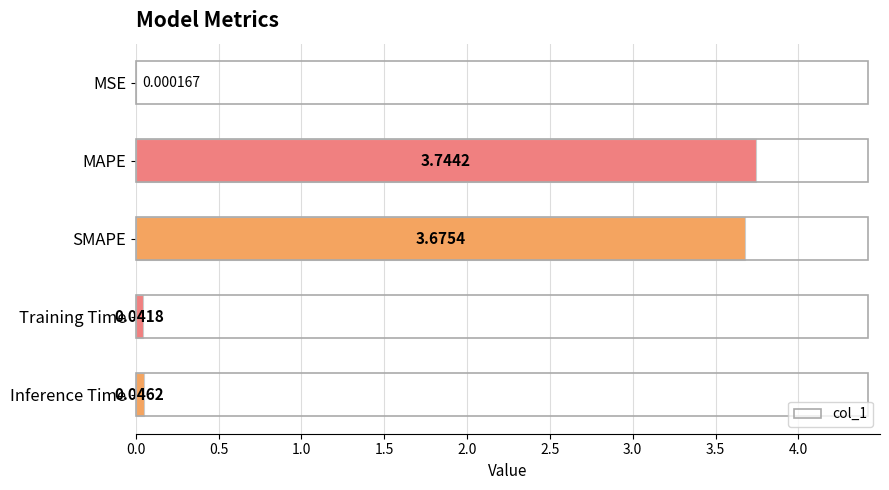

What is the change in value from MAPE to Inference Time?

-3.7